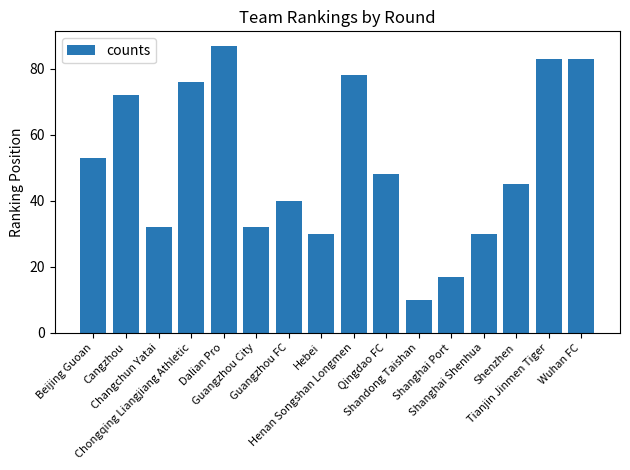

Between Guangzhou City and Beijing Guoan, which is larger?

Beijing Guoan